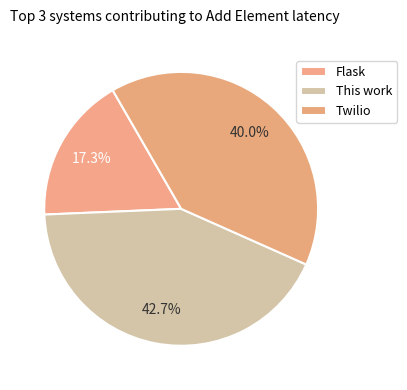

To the nearest percent, what percentage of the pie is Flask?

17%